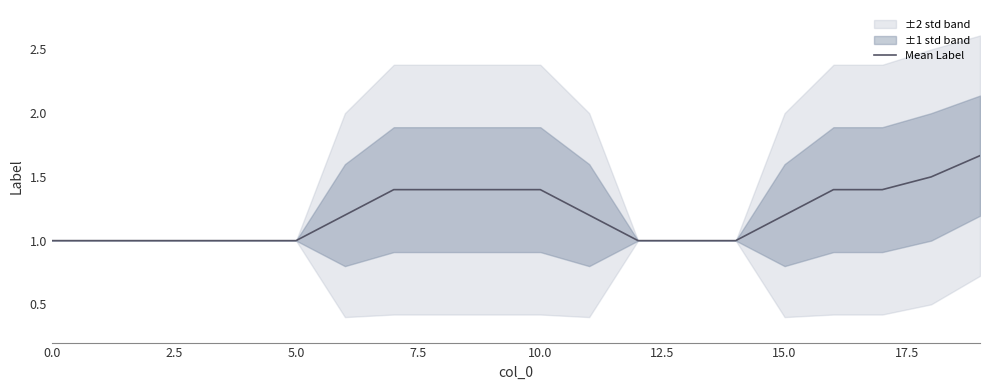

What is the lowest value of the Mean Label series?

1.0